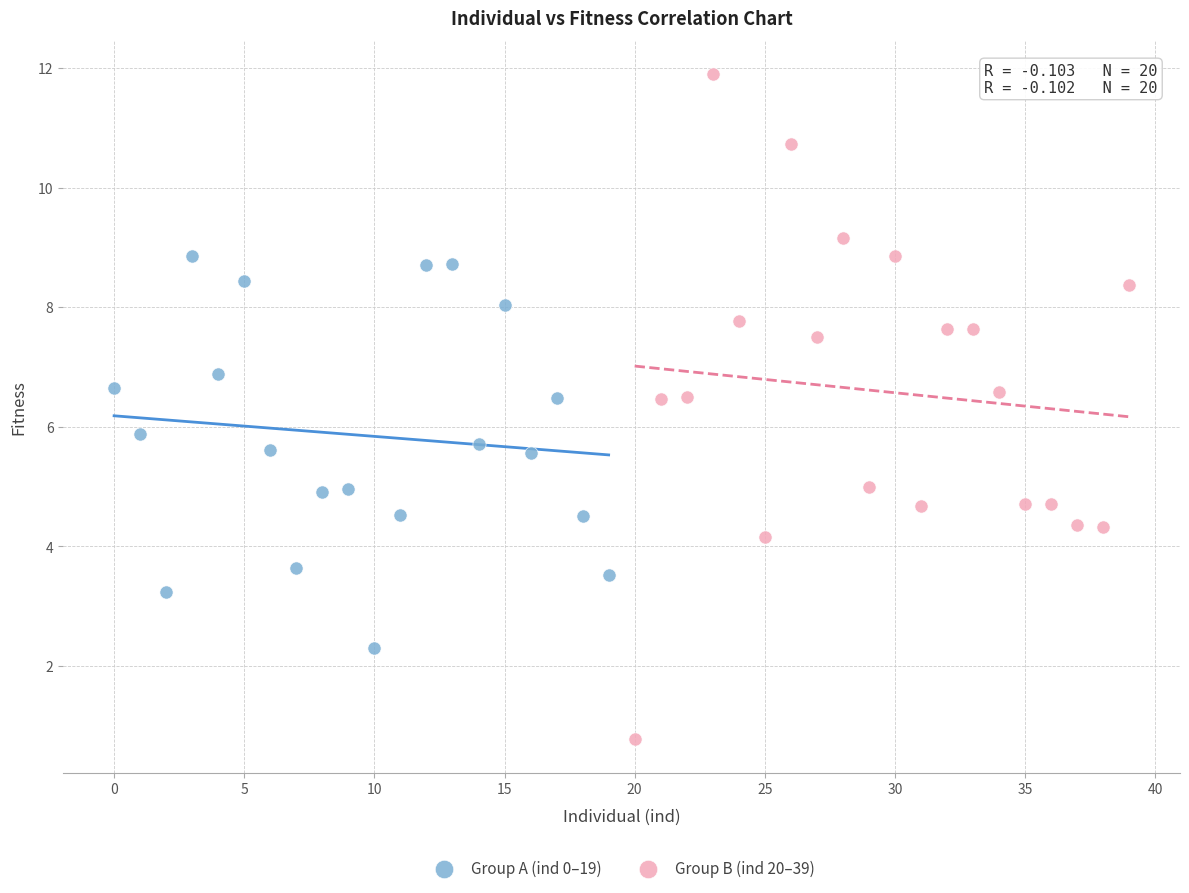

Which series reaches the minimum Y coordinate?

Group B (ind 20–39)